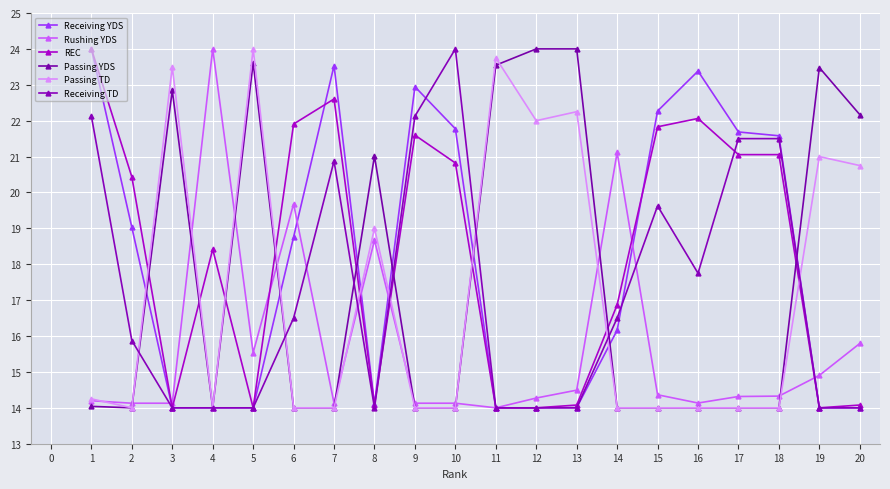

How many lines are shown in the chart?

6